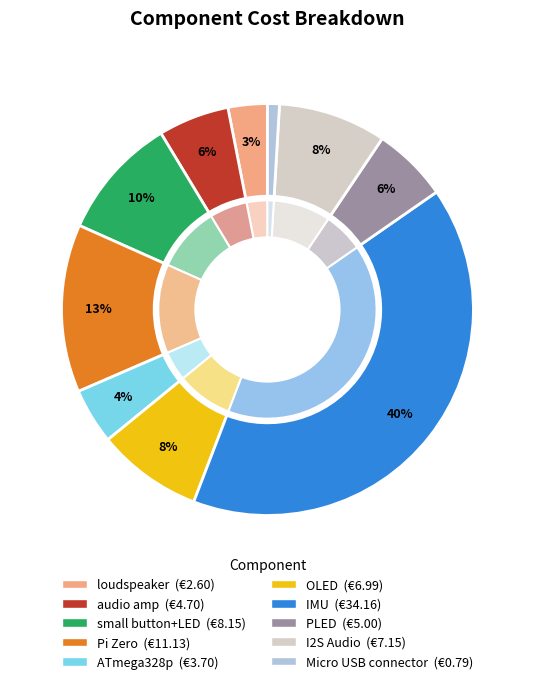

True or false: Micro USB connector accounts for 11% of the total.

False